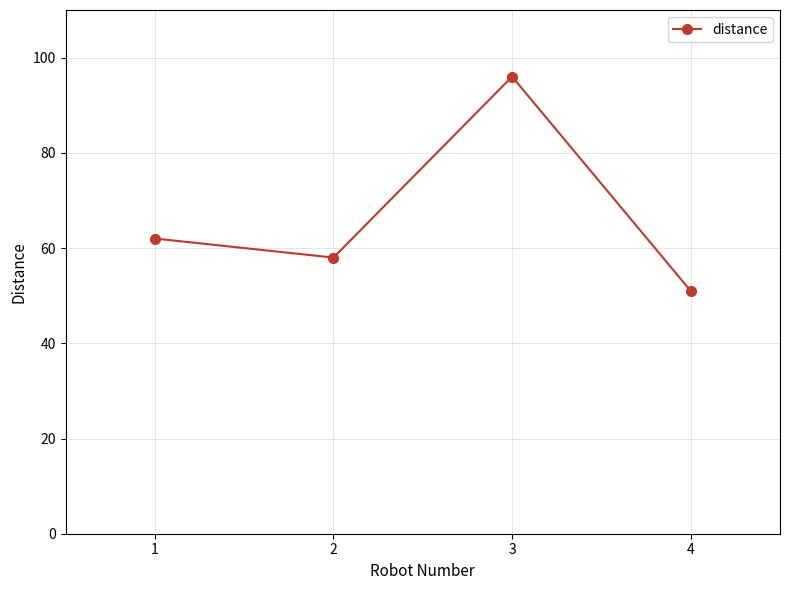

Approximately how many times larger is the value at 3 compared to 1?

1.5